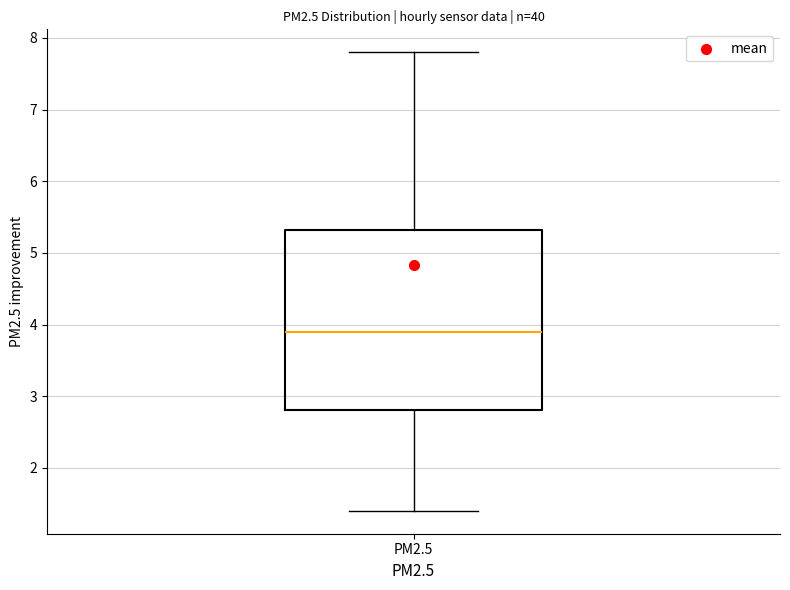

Read this box plot against the y-axis: the position of the median line, the range covered by the box, and the ends of both whiskers. The values are not printed on the chart, so give them approximately, as read against the axis.

median 3.9, box 2.8 to 5.3, whiskers 1.4 to 7.8